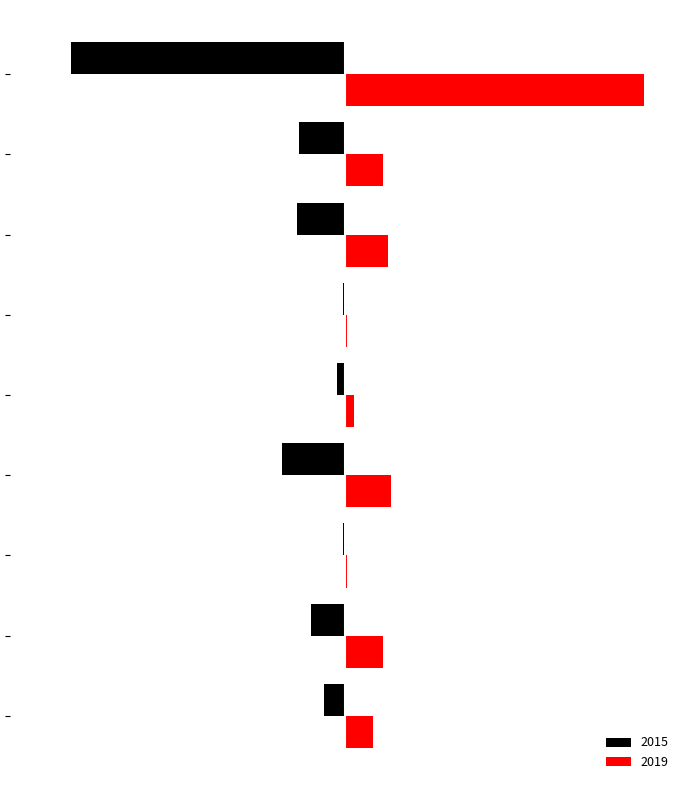

What are all the series names shown in the legend?

2015, 2019